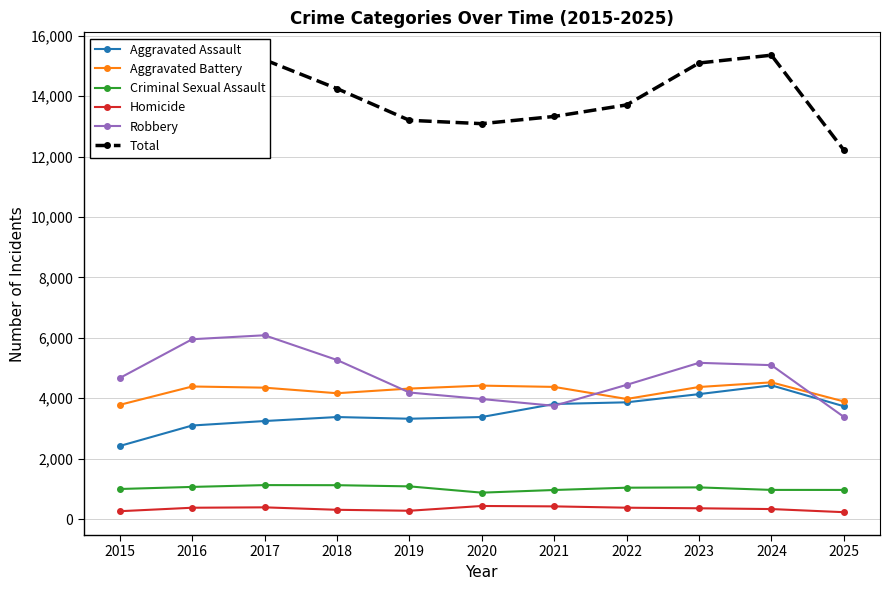

How many interior local valleys does the Homicide series have?

1